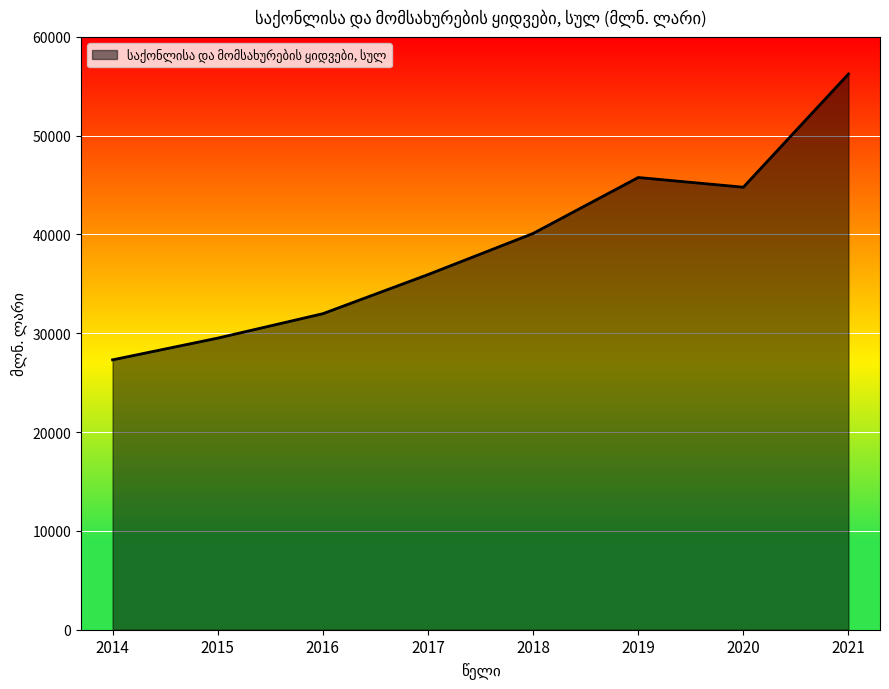

Reading left to right, transcribe all the data shown in this chart.

2014=27314.8	2015=29513.2	2016=31984.5	2017=35942.3	2018=40106.1	2019=45768.9	2020=44786.5	2021=56242.7